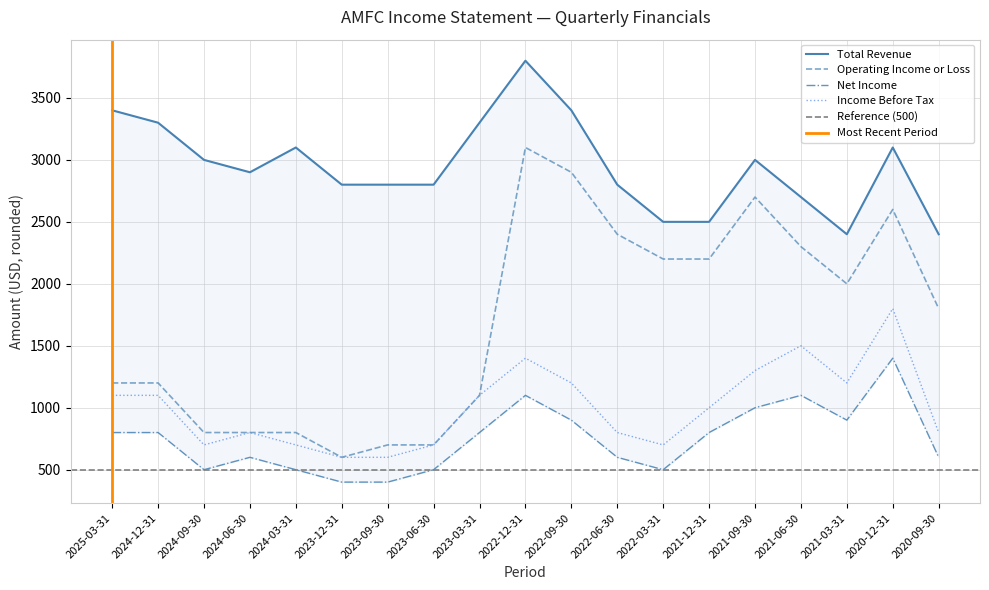

At which label is Operating Income or Loss closest to 1850?

2020-09-30